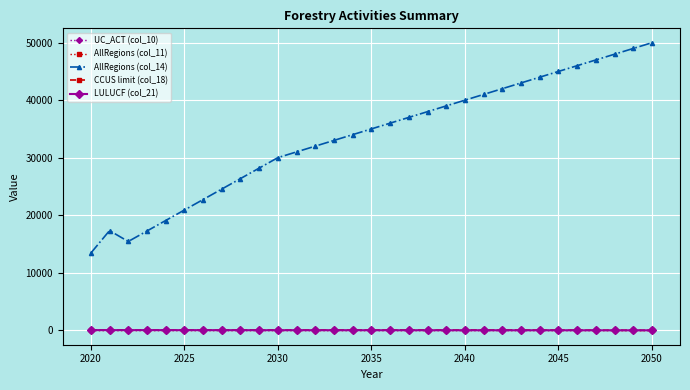

Which series has the widest spread of values?

AllRegions (col_14)